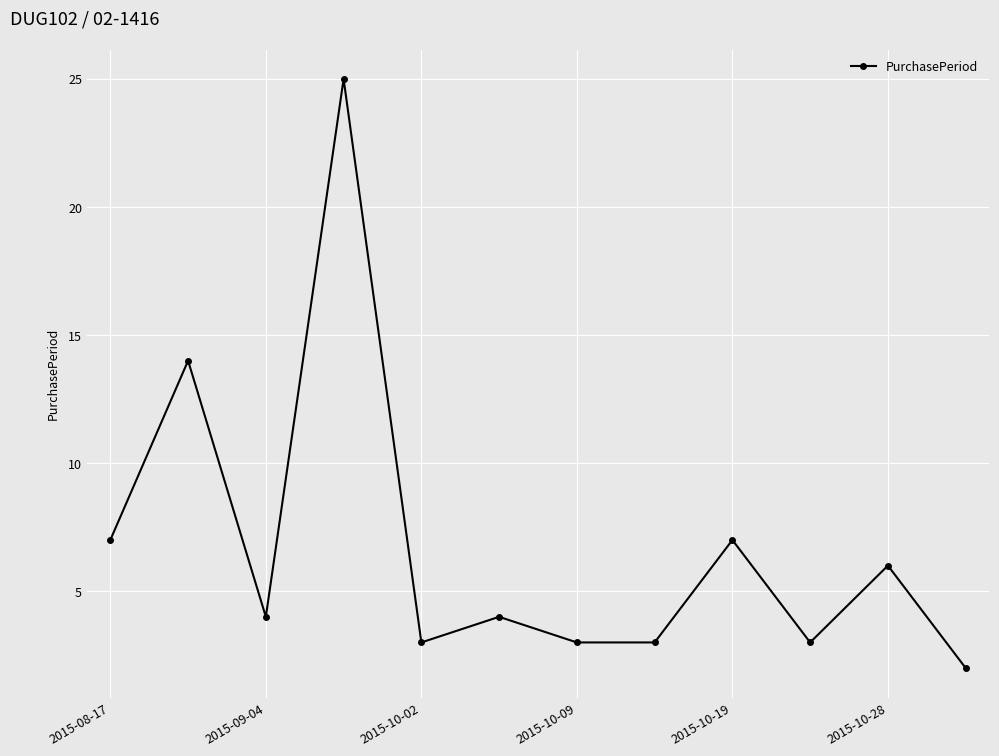

True or false: there are more than 0 points higher than both neighbors.

True